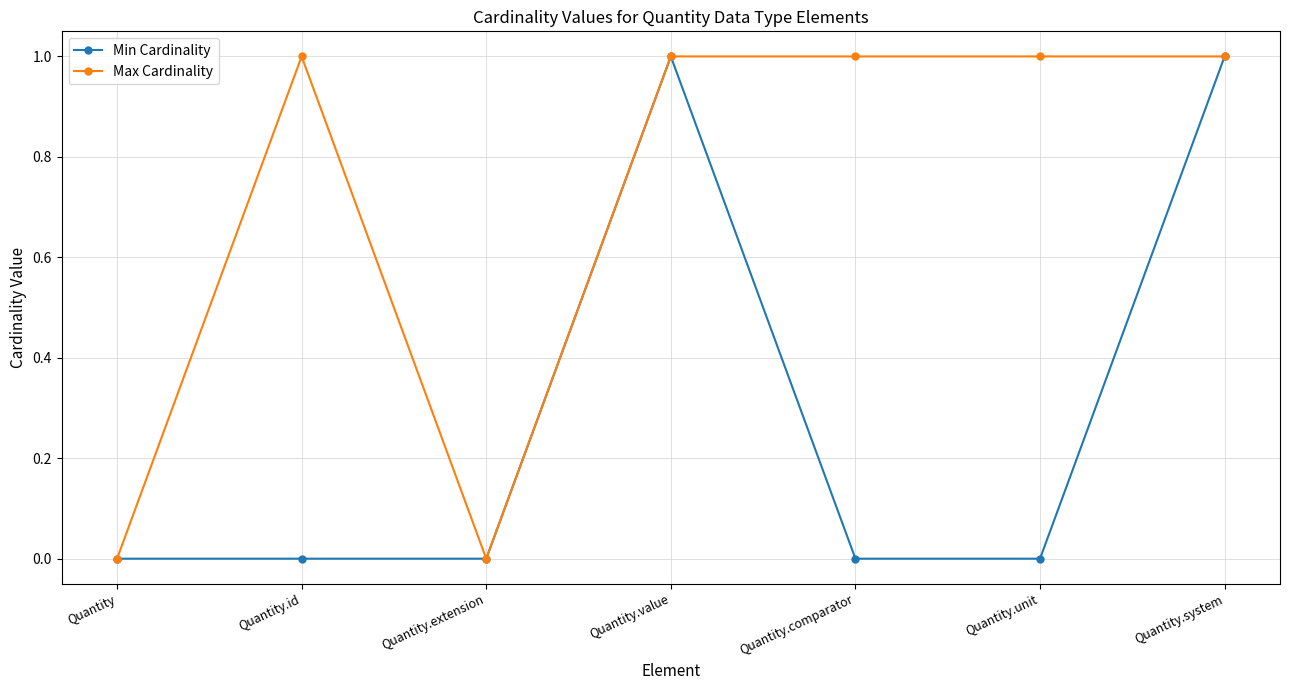

Is it true that Max Cardinality equals 0 at Quantity.extension?

True